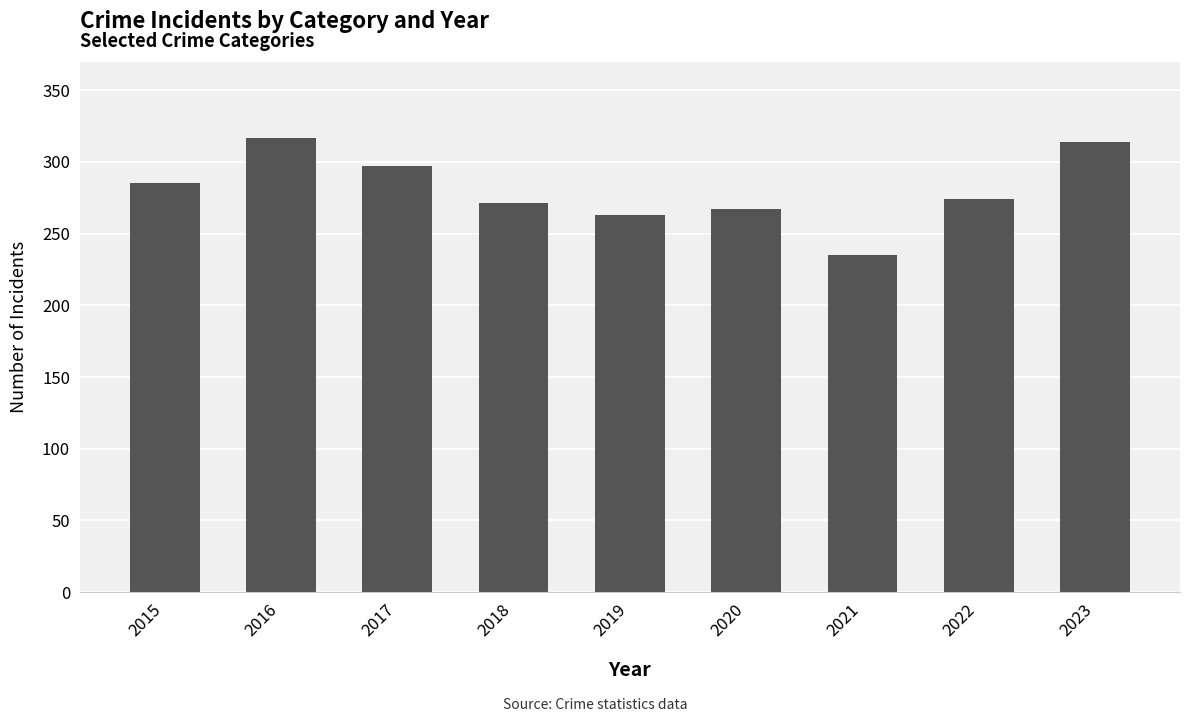

Between 2018 and 2020, which is larger?

2018